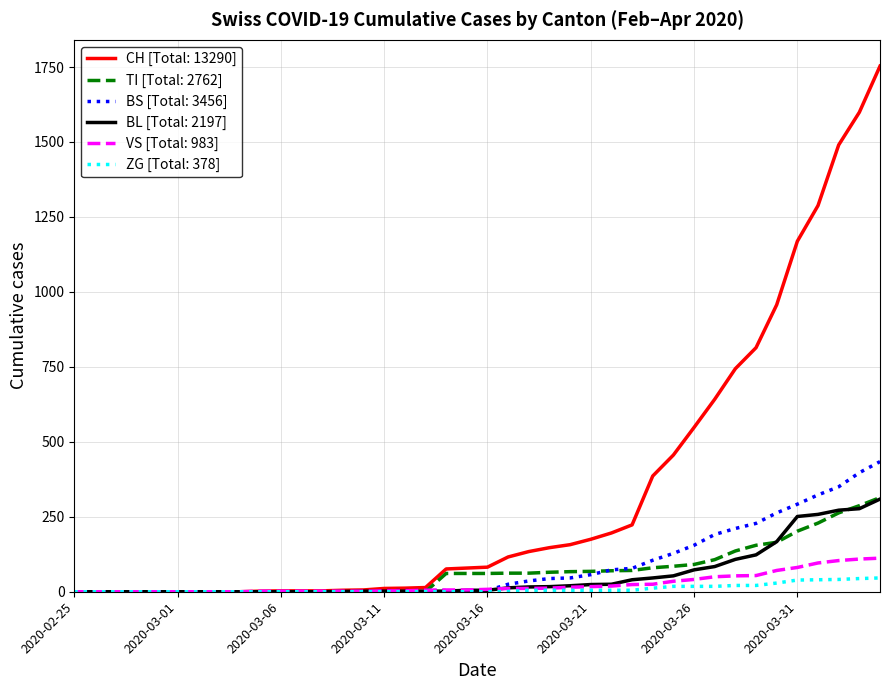

Which series has the largest range (max minus min)?

CH [Total: 13290]